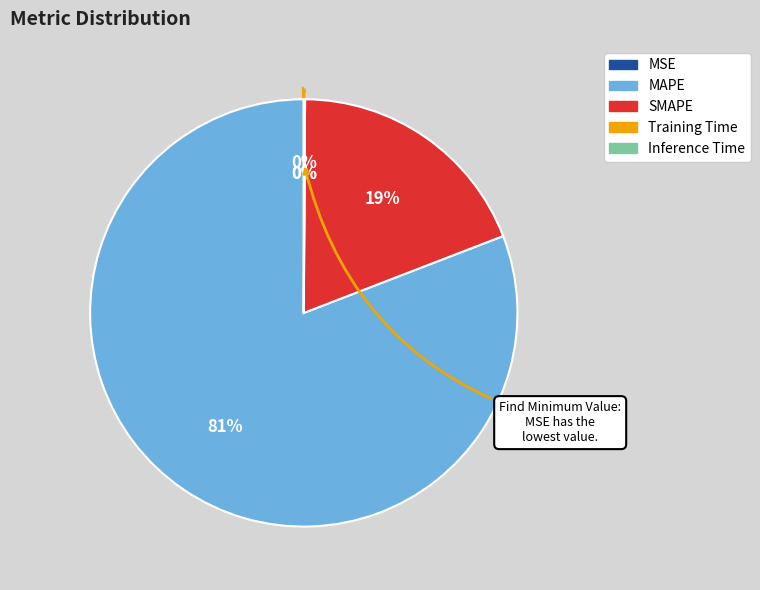

Is it true that MAPE is 73% of the pie?

False